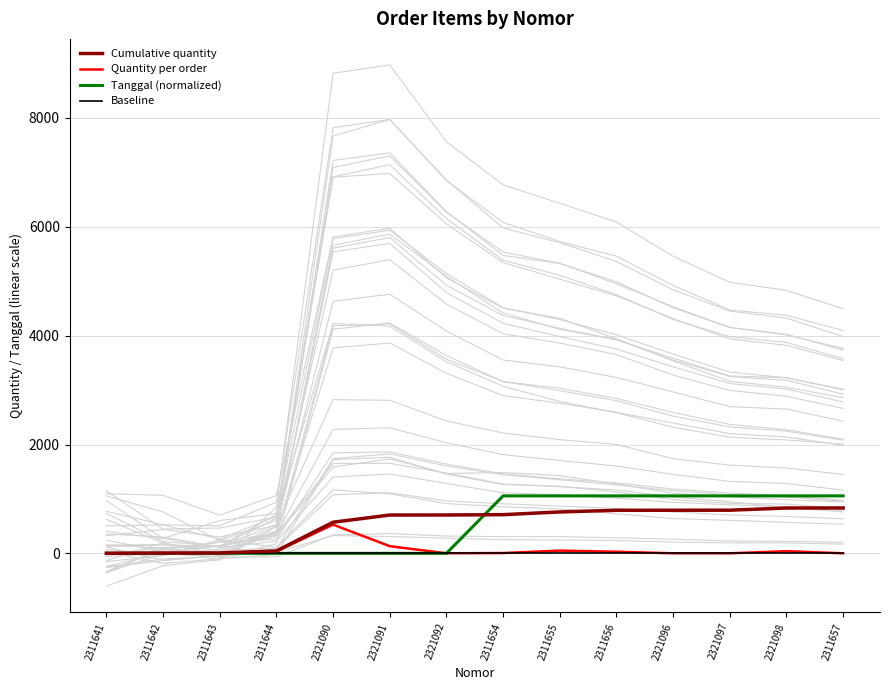

The Baseline series shows 0 at 2321092. True or false?

True